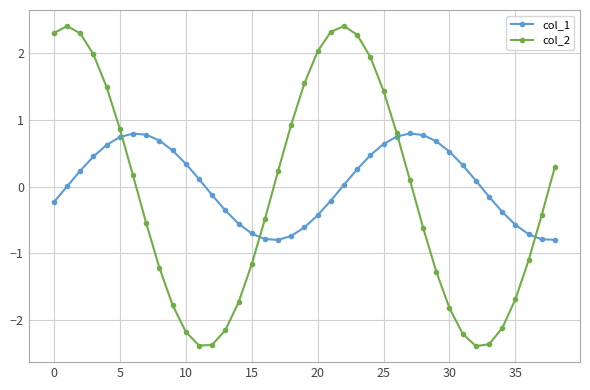

In col_1, how many points are lower than both neighbors (excluding endpoints)?

1